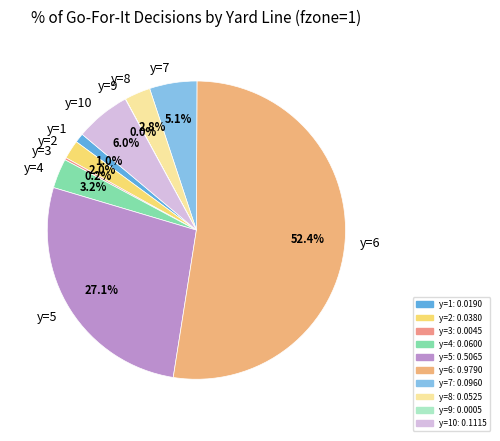

Which has a higher value, y=8 or y=7?

y=7